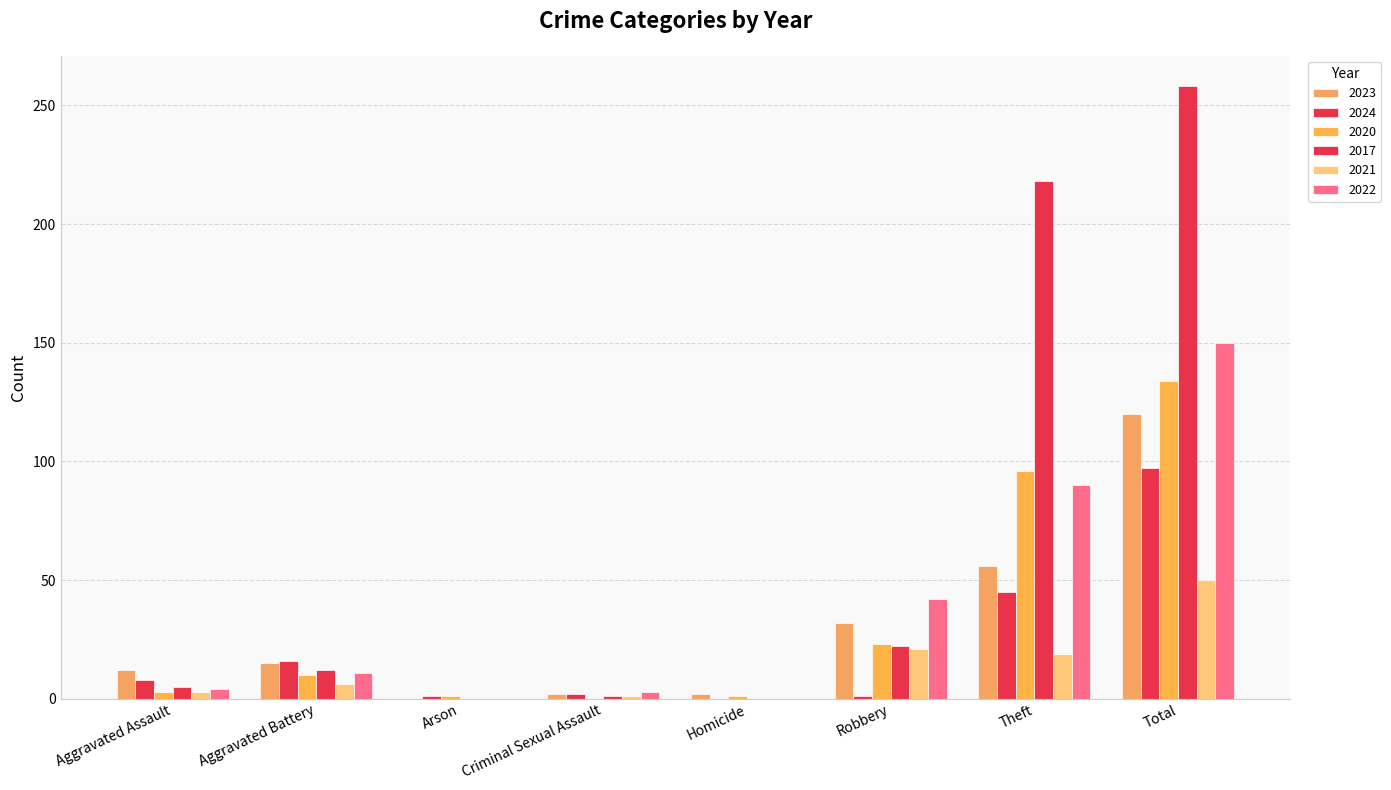

At which category is the sum across all series the highest?

Total